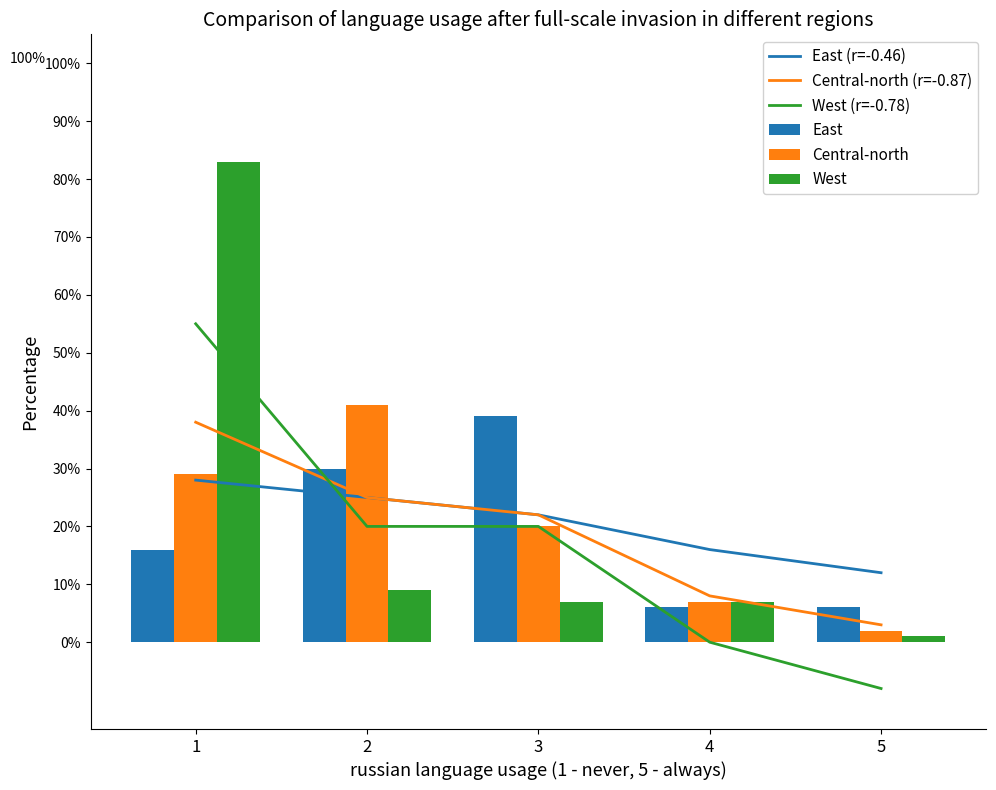

Between 1 and 2, which series saw the biggest shift?

West